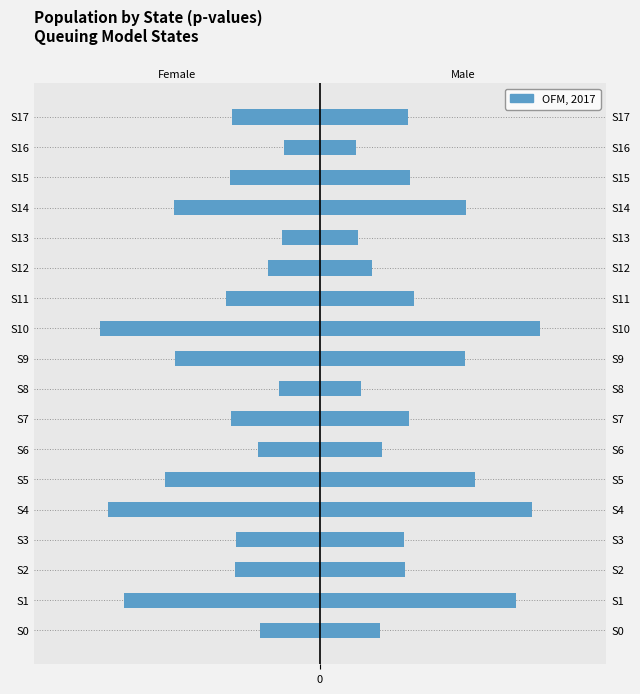

List the series in order of their overall mean, highest first.

Male, Female